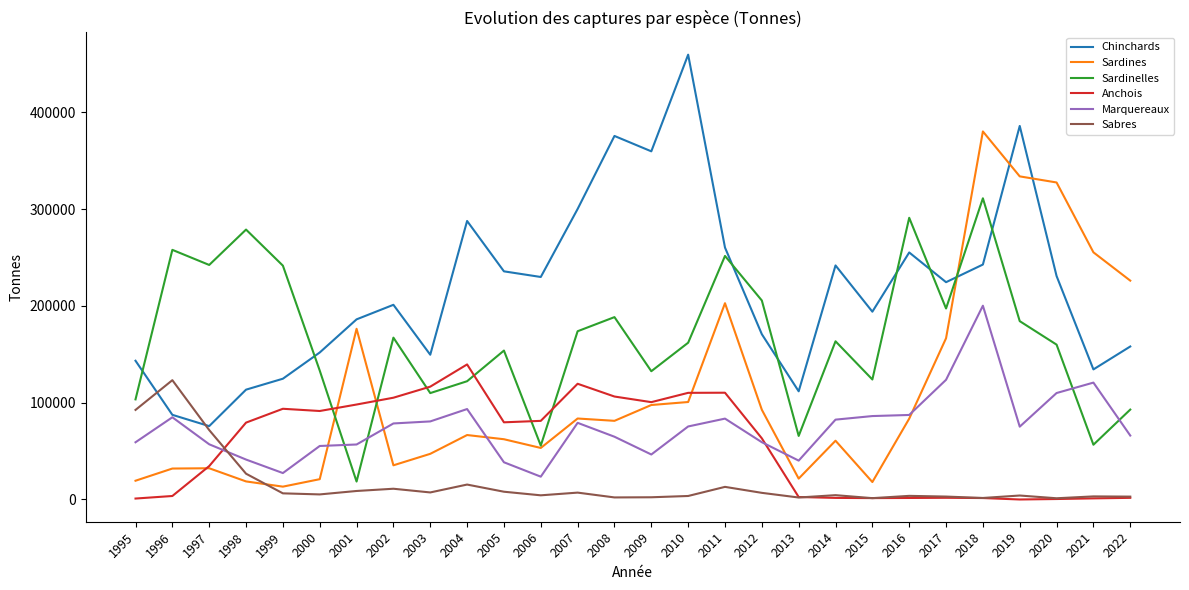

Between 2004 and 2020, which series saw the biggest shift?

Sardines